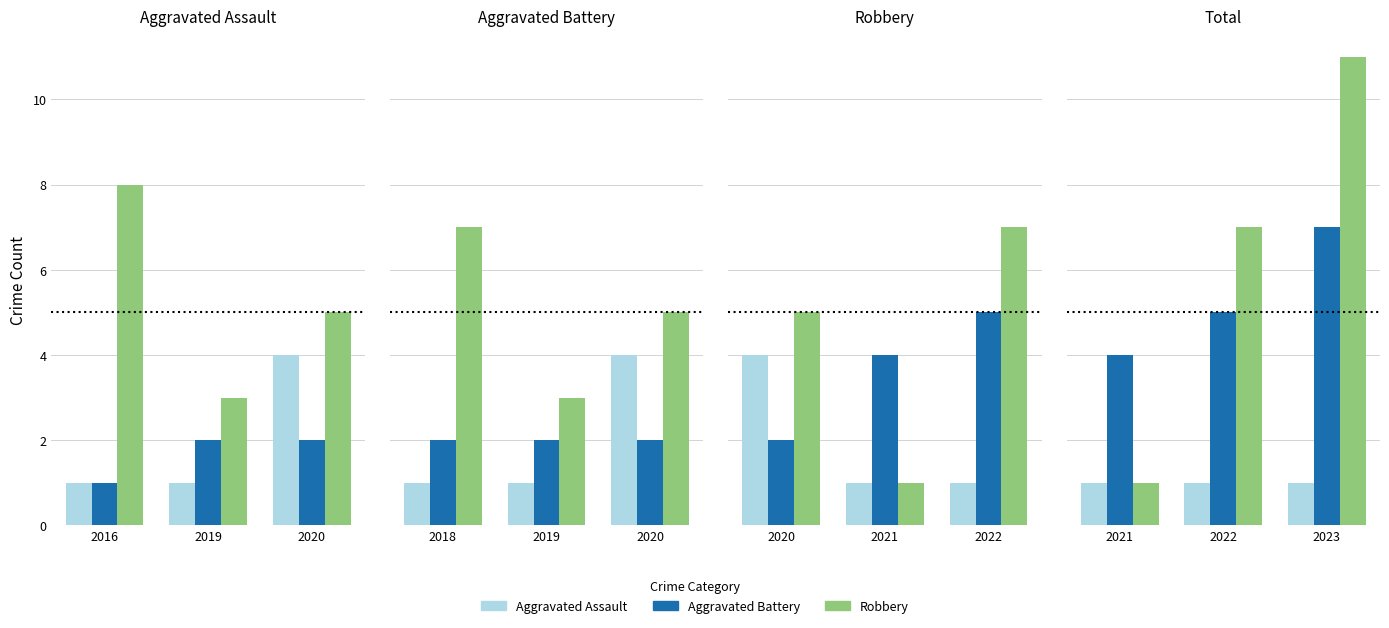

How many data points in Aggravated Assault are above 1?

1